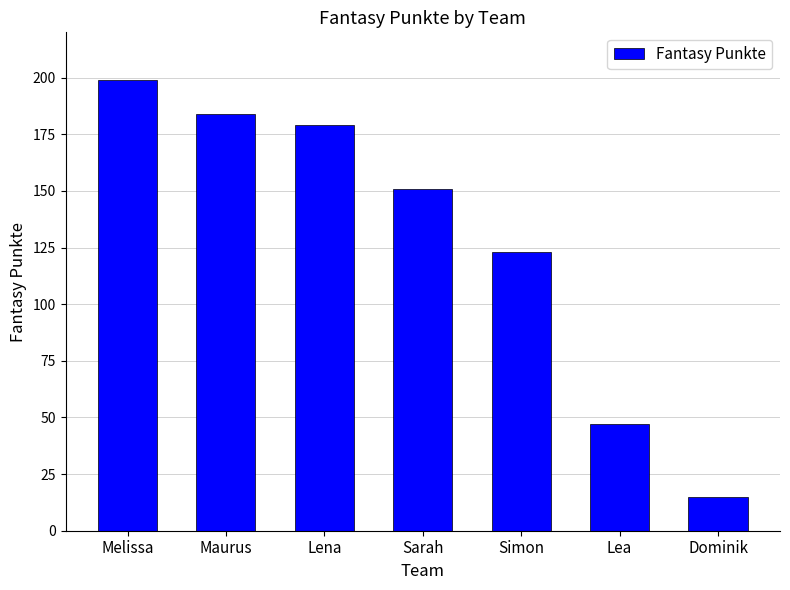

True or false: the data shows 184 at Maurus.

True